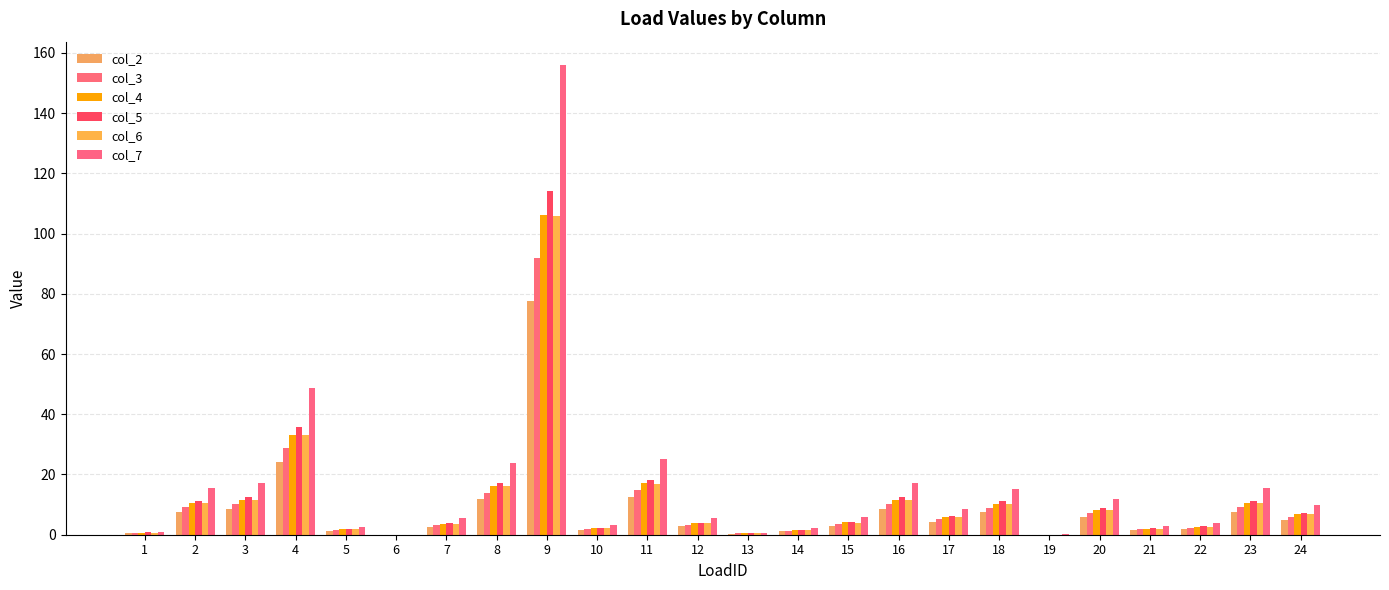

How many groups of bars are there?

24